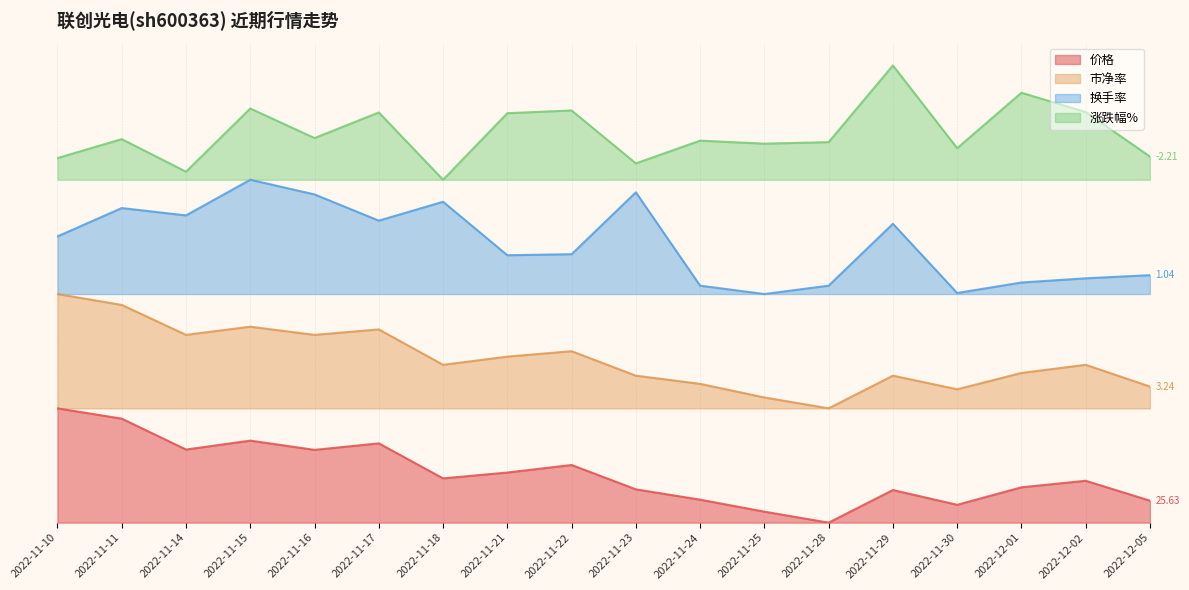

At which label is 价格 closest to 0?

2022-11-28